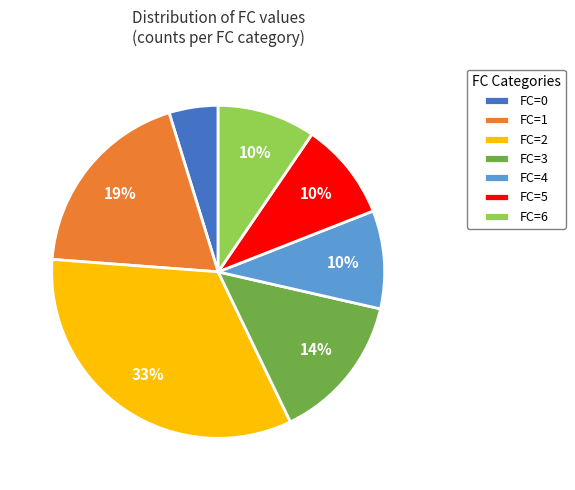

To the nearest percent, what is the average slice percentage?

14%